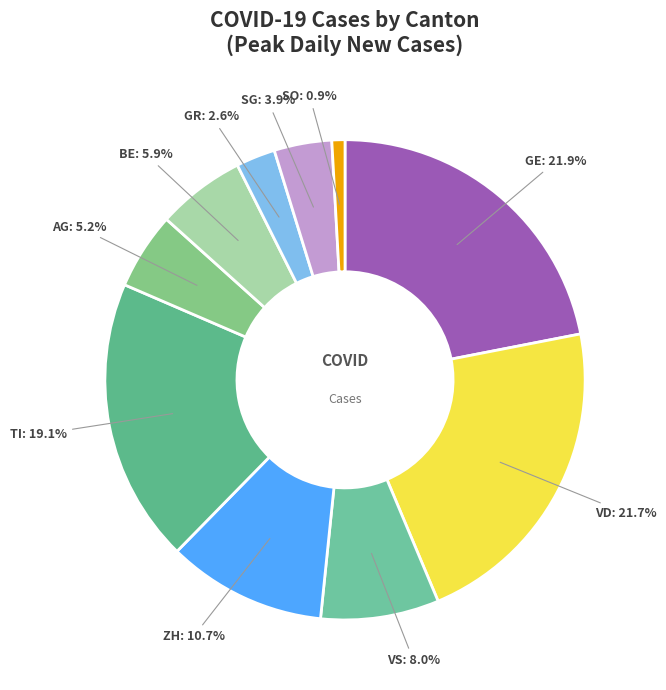

Which slice is the smallest?

SO